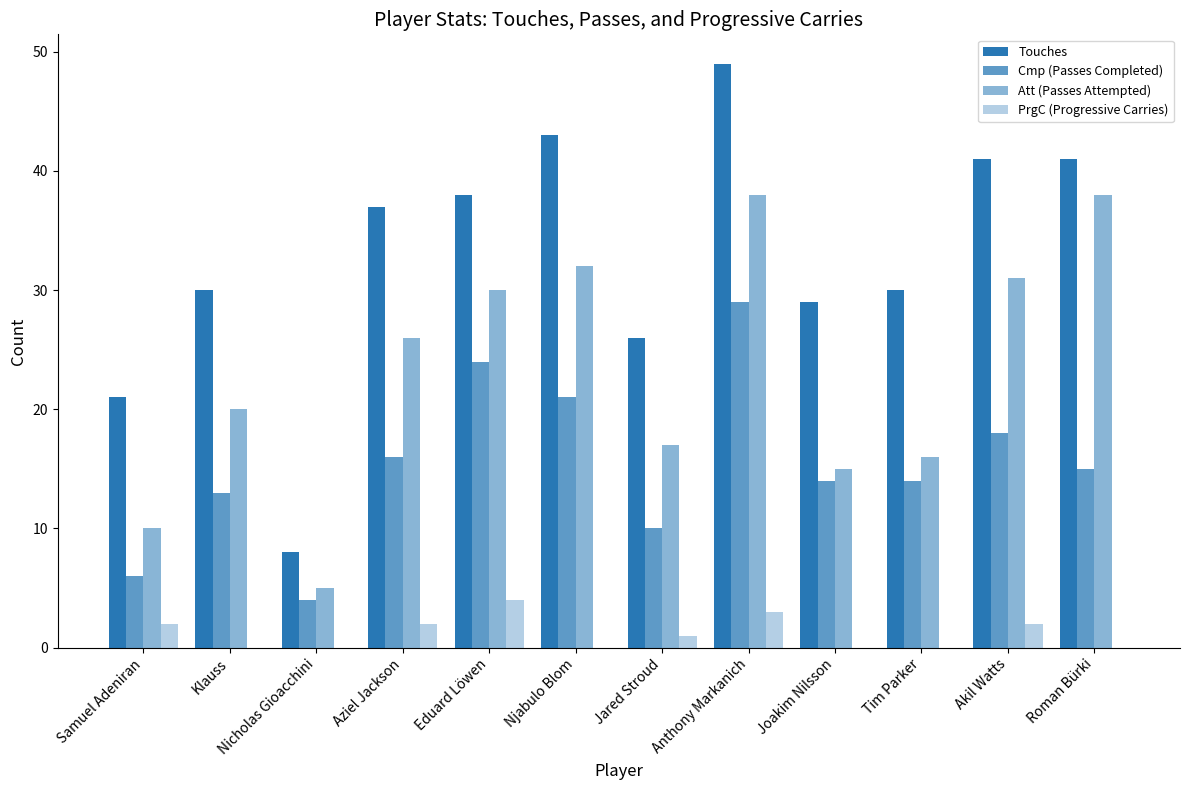

At which label does Att (Passes Attempted) reach its peak?

Anthony Markanich